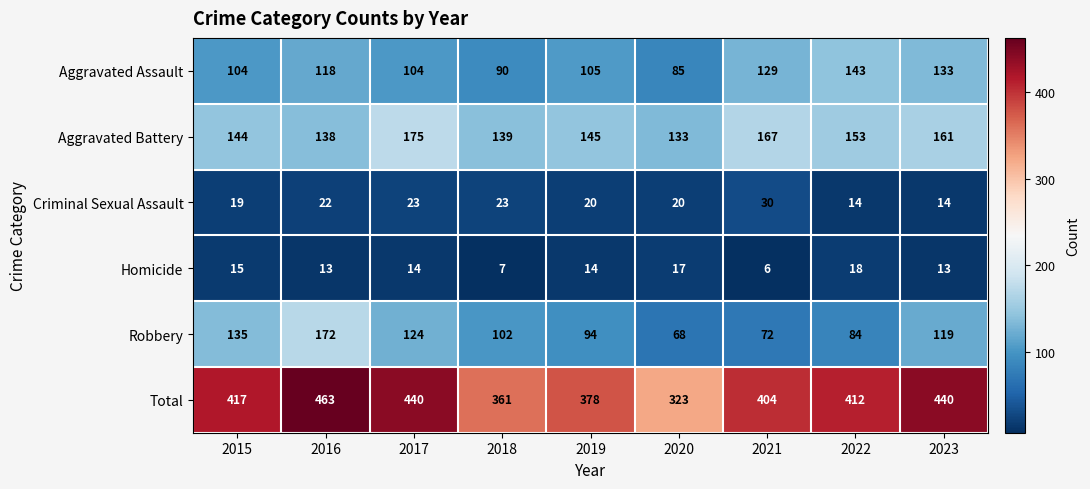

Which series has the largest range (max minus min)?

Total